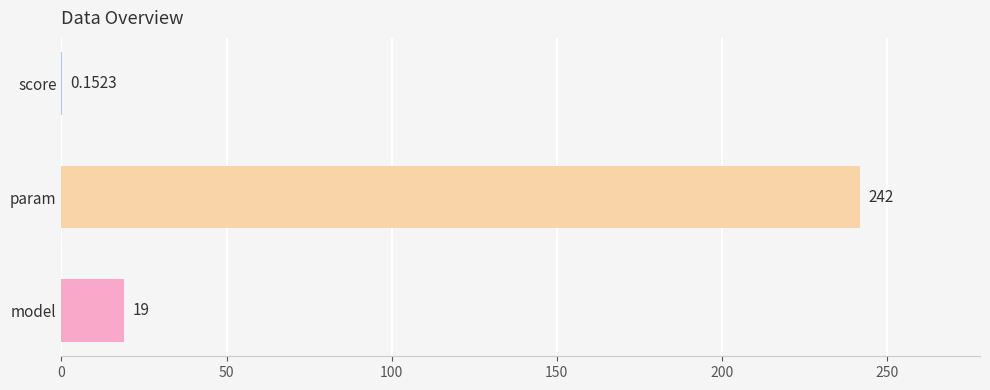

Does the chart contain stacked bars?

No